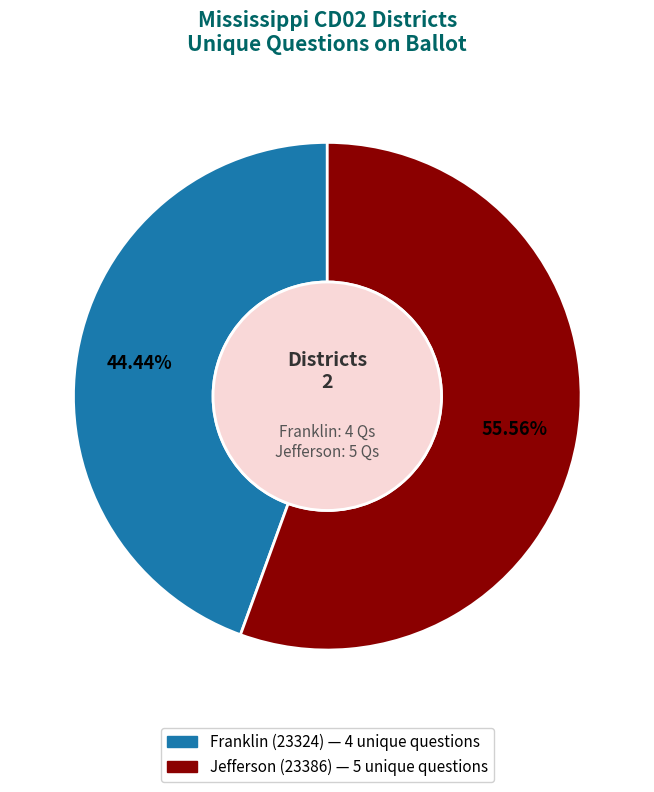

What is the smallest slice in the pie chart?

Franklin (23324)